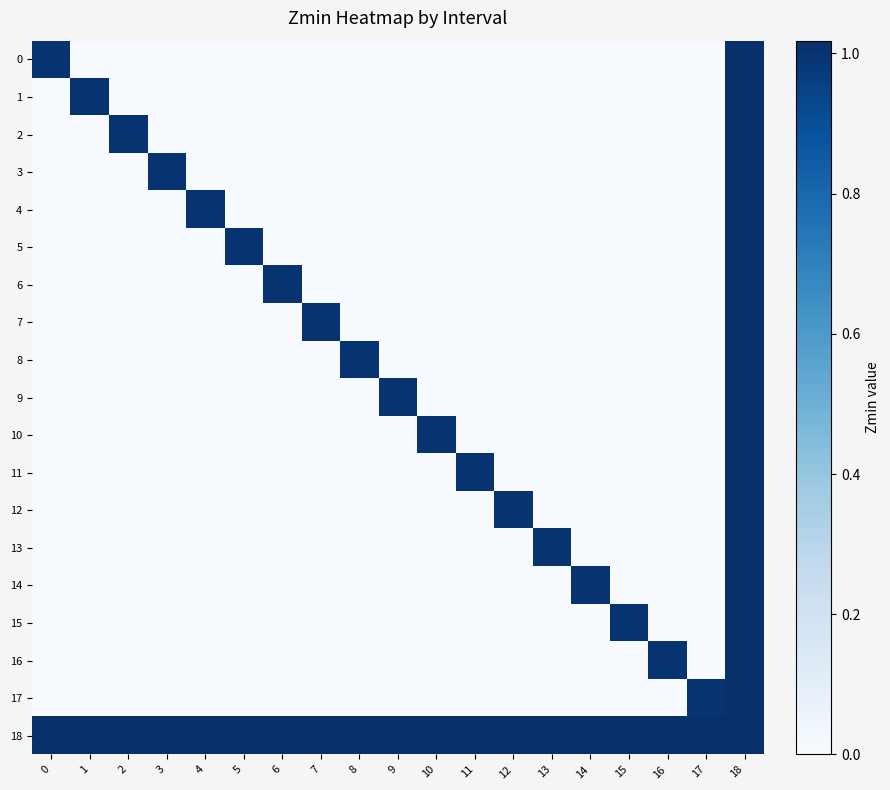

Rank the series at 11 from highest to lowest value.

18, 11, 0, 1, 2, 3, 4, 5, 6, 7, 8, 9, 10, 12, 13, 14, 15, 16, 17